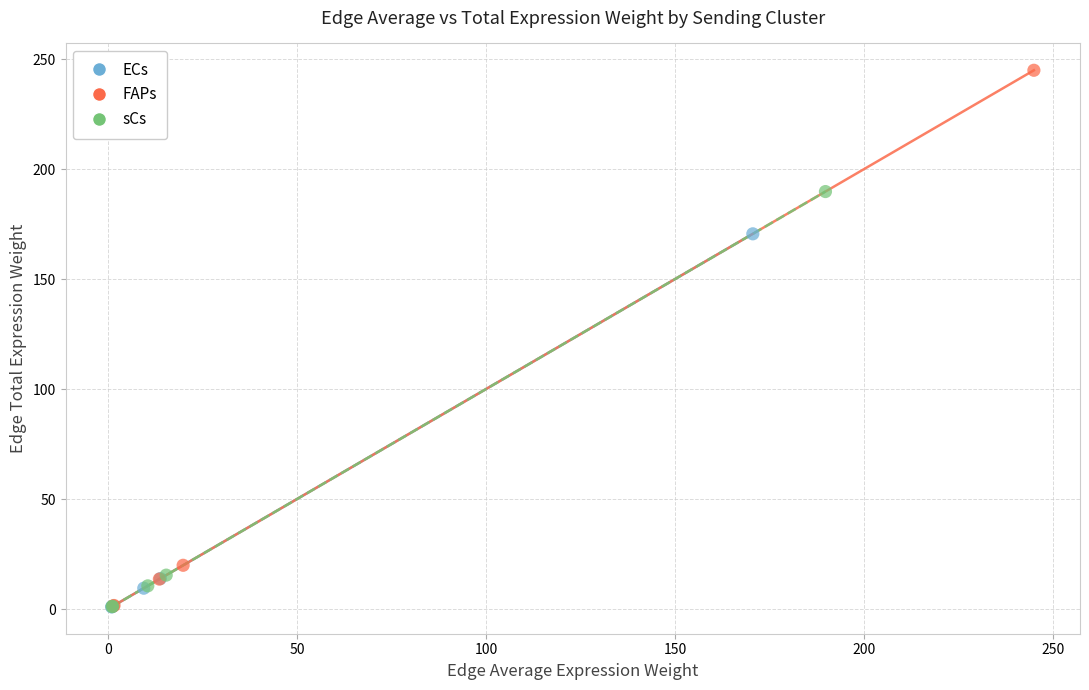

Which series has the widest spread of Y values?

FAPs